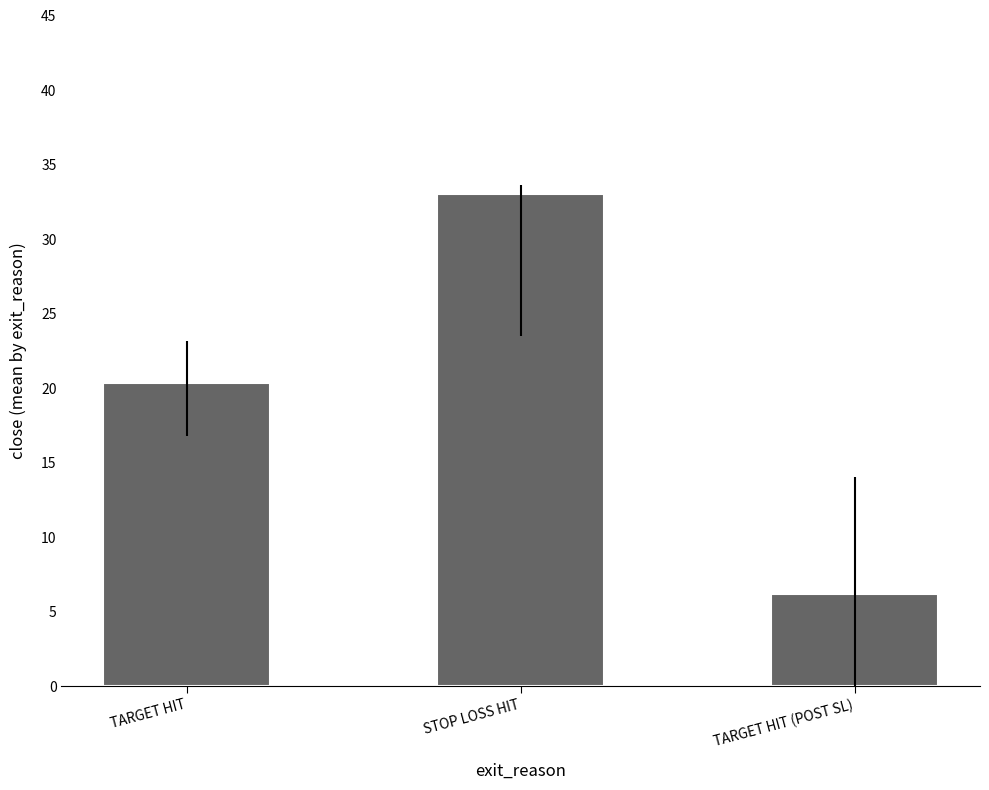

What value does the data have at STOP LOSS HIT?

33.0